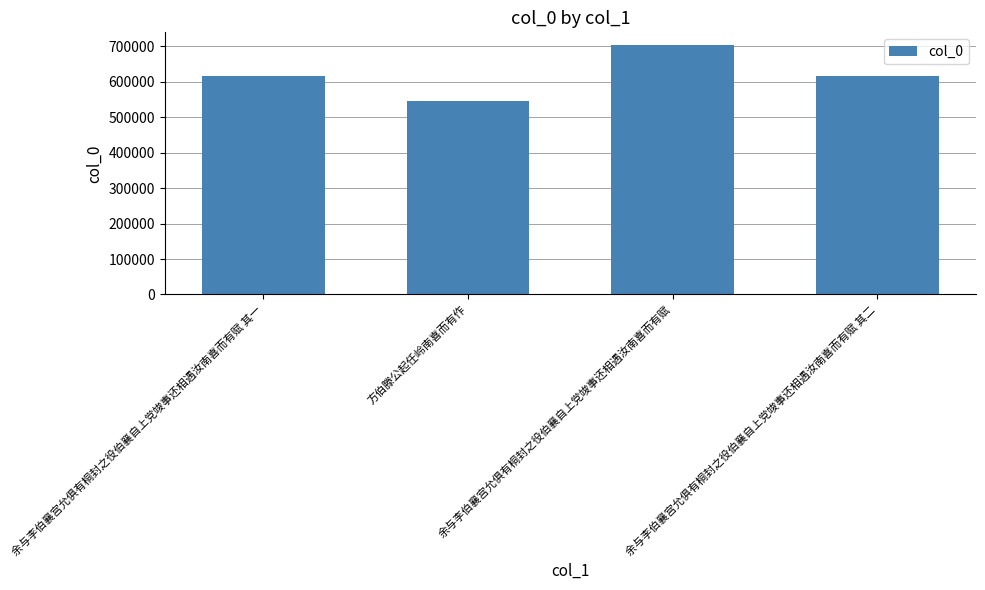

What is the difference between the maximum and minimum values?

158983